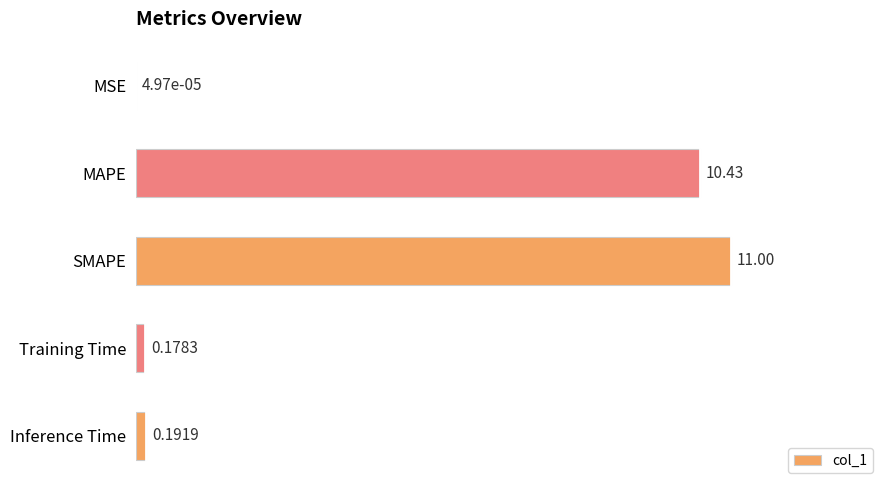

What is the sum of all values?

21.8